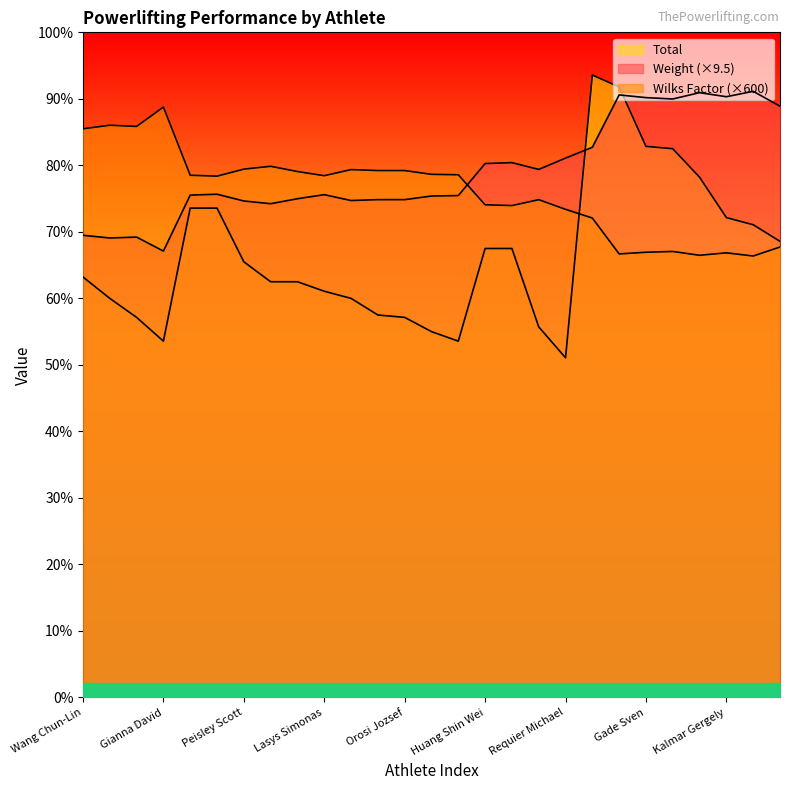

Reading left to right, extract all data points from this chart.

Weight: 486.4	483.6	484.5	469.8	528.7	529.6	522.5	519.6	524.9	529.1	523.0	523.9	523.9	527.7	528.2	561.9	562.9	555.8	567.6	579.0	634.1	631.3	629.9	636.5	632.2	637.9	622.2
Wilks Factor: 598.5	602.2	601.0	621.4	549.6	548.6	556.0	559.0	553.5	549.1	555.5	554.5	554.5	550.6	550.1	518.5	517.7	523.9	513.7	504.5	466.8	468.5	469.4	465.4	467.9	464.6	474.1
Total: 442.5	420.0	400.0	375.0	515.0	515.0	458.5	437.5	437.5	427.5	420.0	402.5	400.0	385.0	375.0	472.5	472.5	390.0	357.5	655.0	642.5	580.0	577.5	547.5	505.0	497.5	480.0